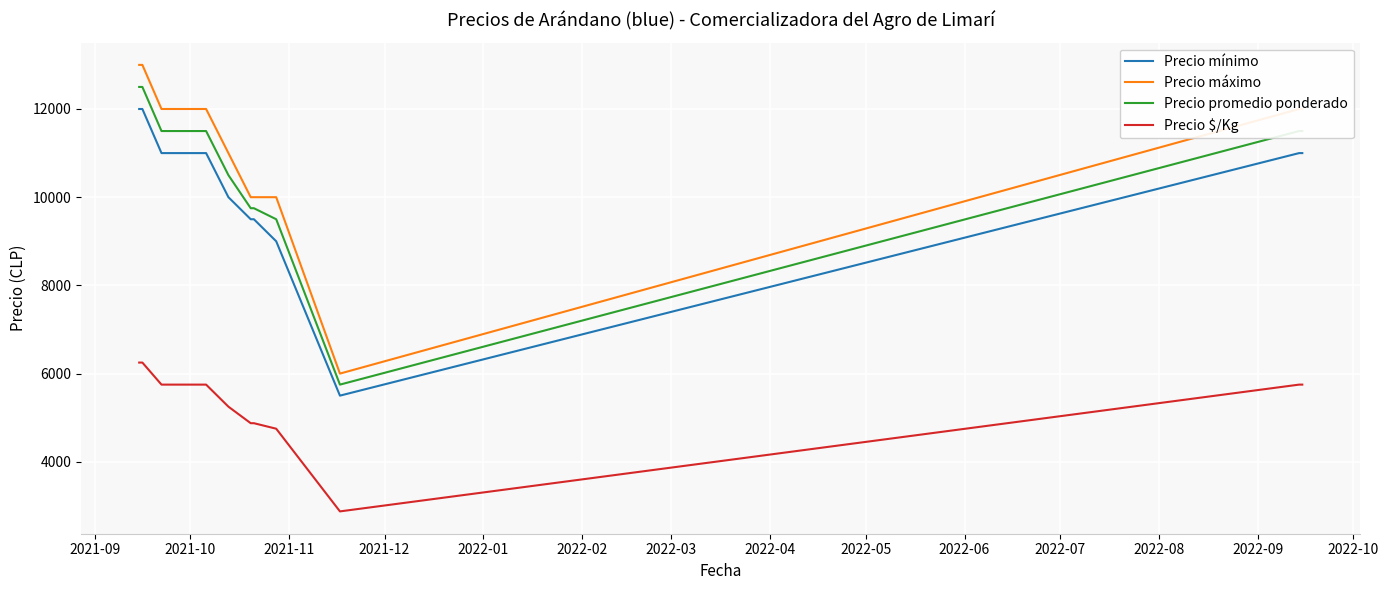

What are all the series names shown in the legend?

Precio mínimo, Precio máximo, Precio promedio ponderado, Precio $/Kg